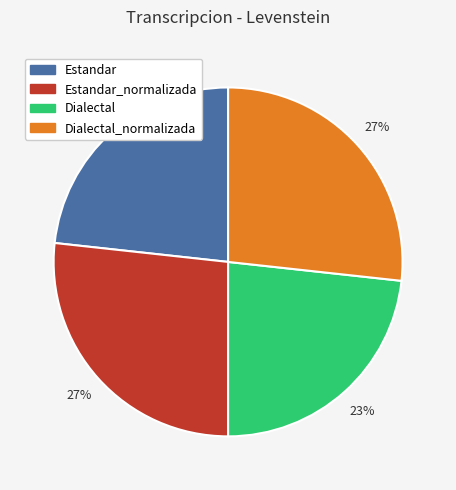

Is there a majority slice in this chart?

No